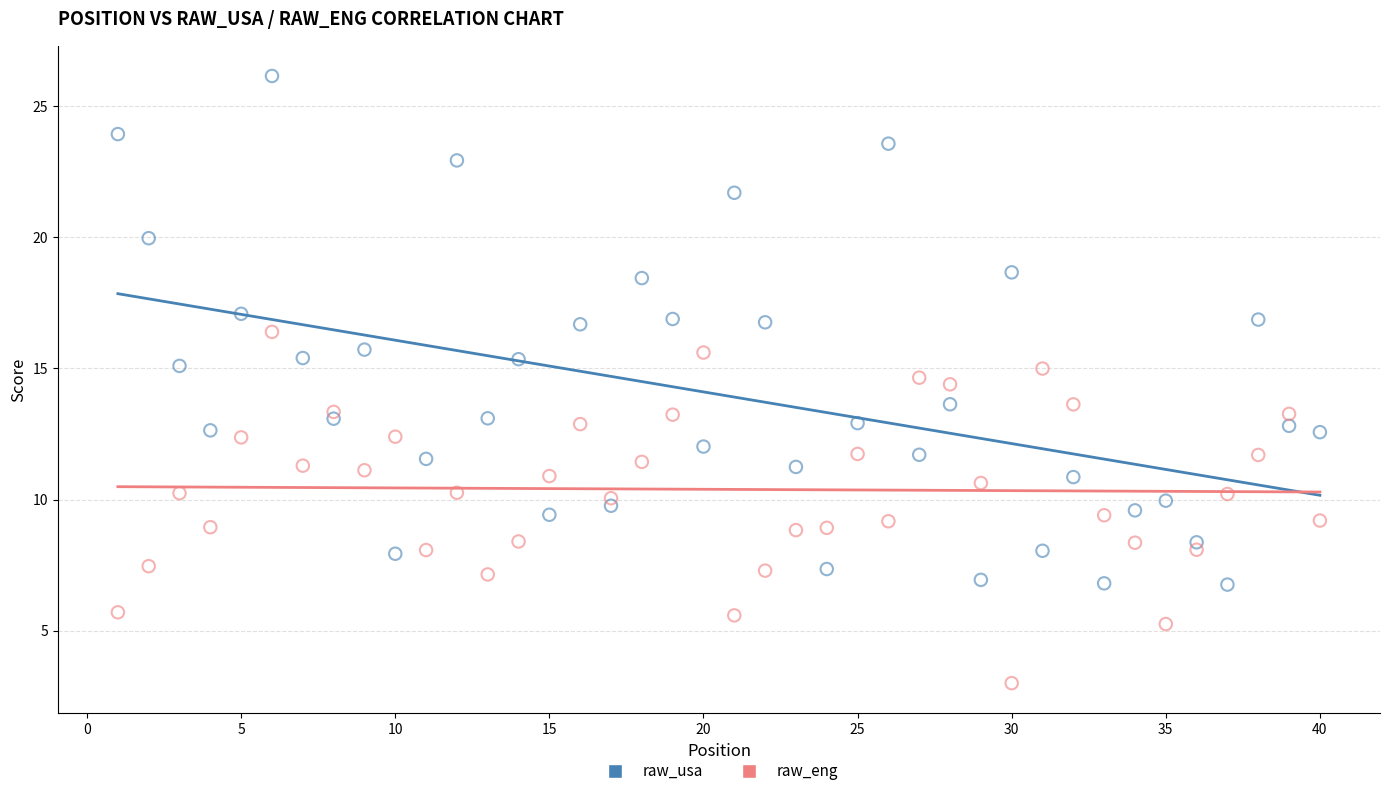

Which series contains the highest Y value?

raw_usa